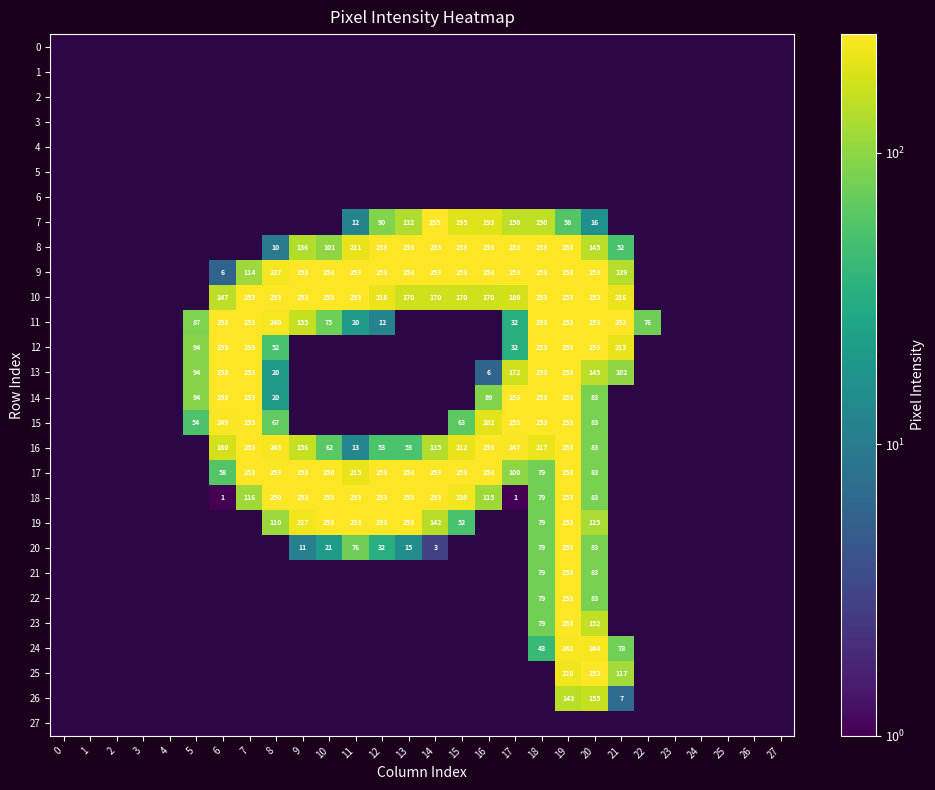

The 18 series shows 253 at 11. True or false?

True